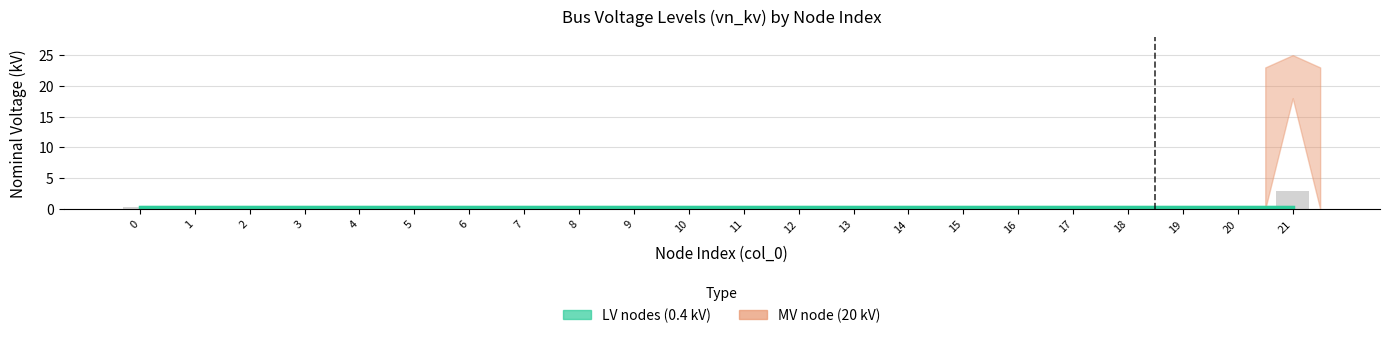

List the labels in order of value, largest first.

21, 0, 1, 2, 3, 4, 5, 6, 7, 8, 9, 10, 11, 12, 13, 14, 15, 16, 17, 18, 19, 20